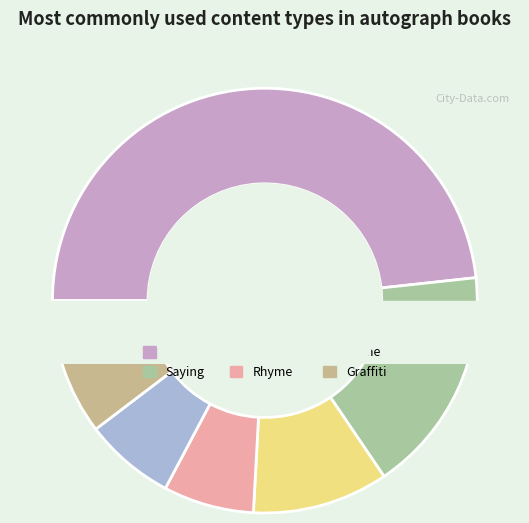

To the nearest percent, what is the difference between the largest and smallest slice percentages?

49%